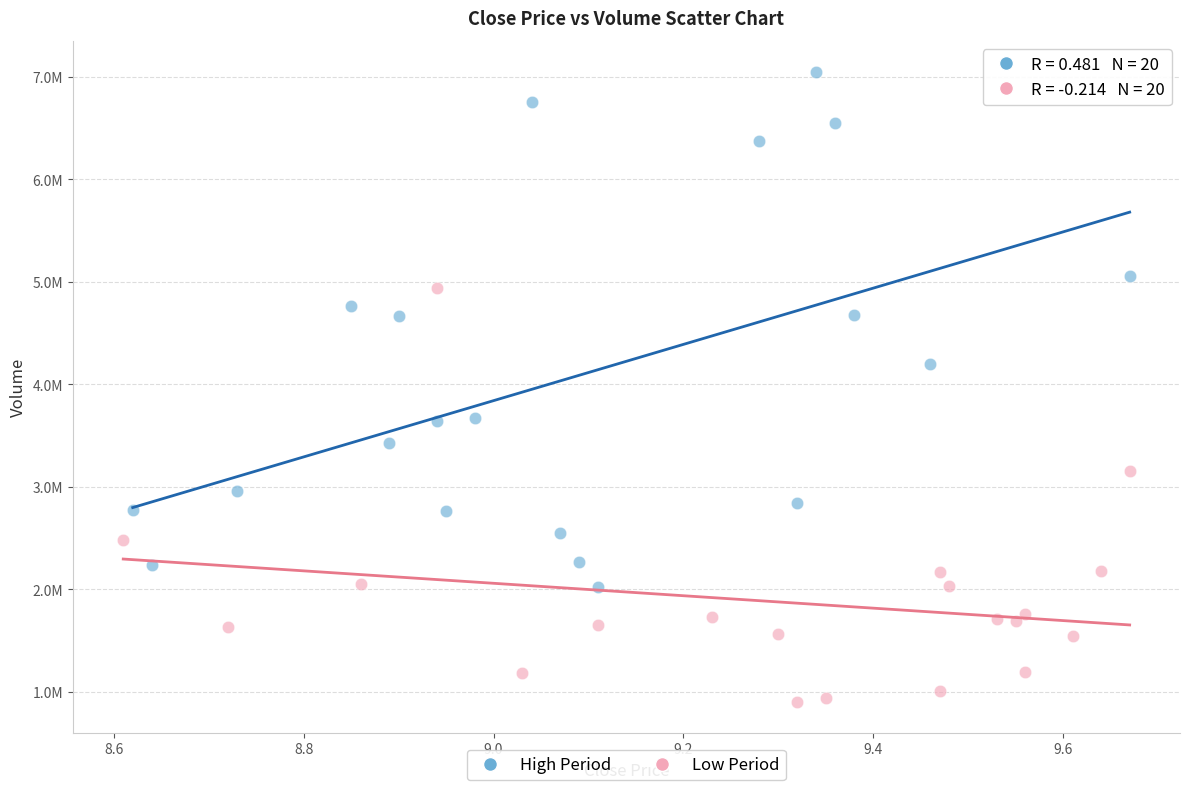

Which series has the largest Y range (max minus min)?

High Period